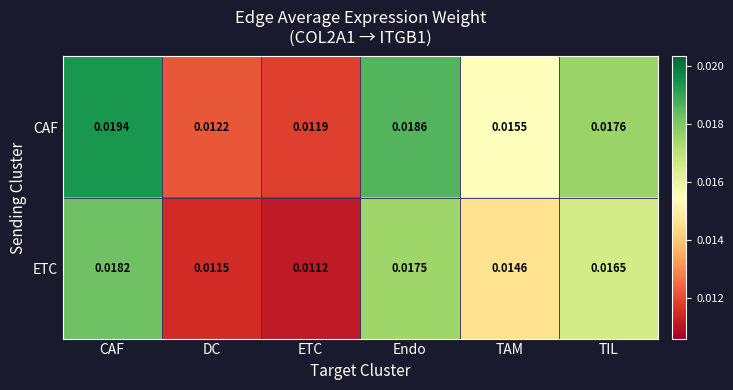

At which category does the chart reach its peak across all series?

CAF